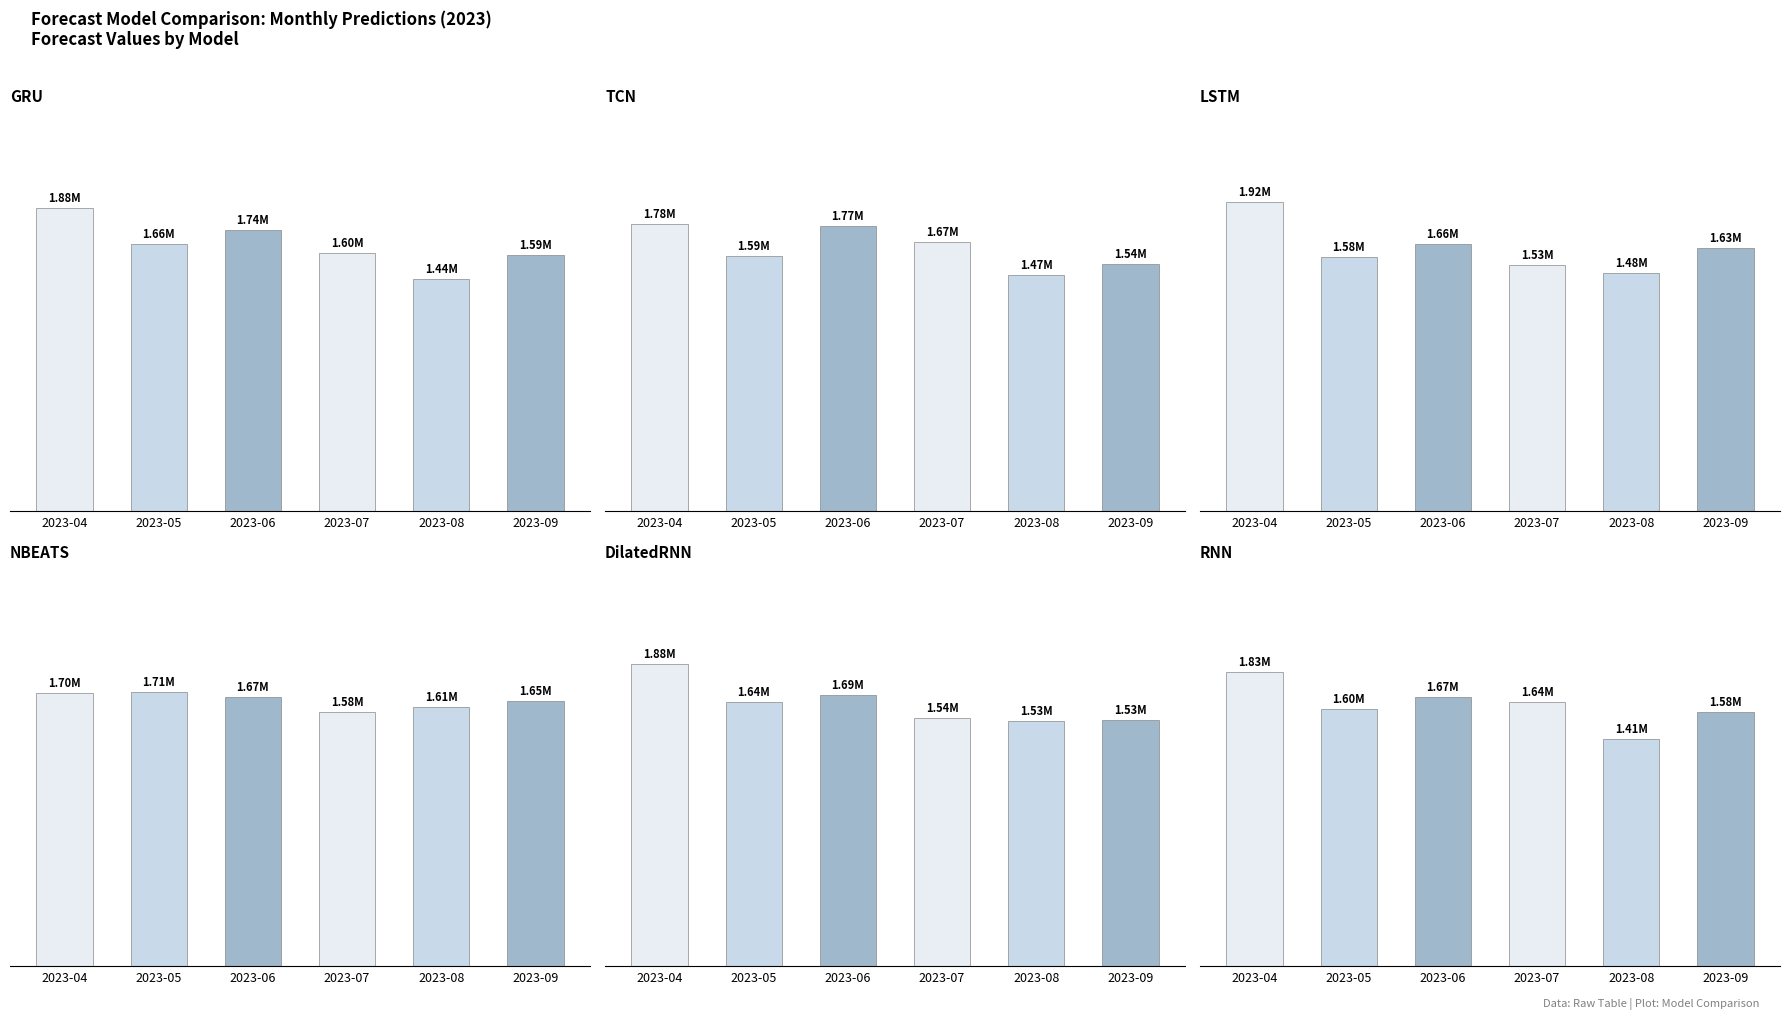

How many bars are there in each group?

6